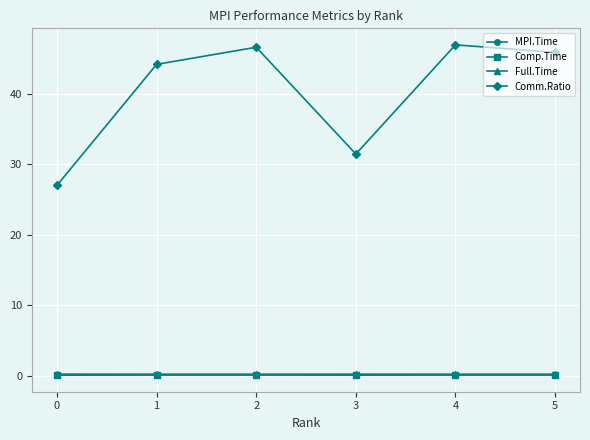

True or false: Comp.Time and Full.Time cross at least once.

False